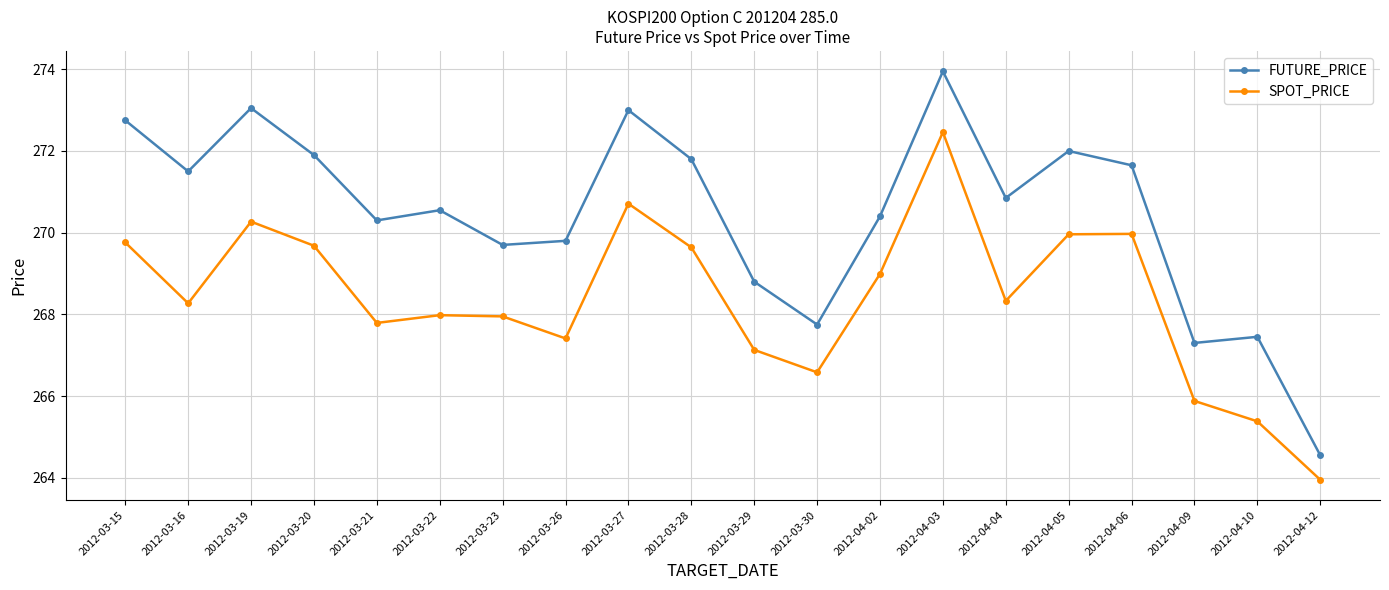

What position from the left is 2012-04-06?

17